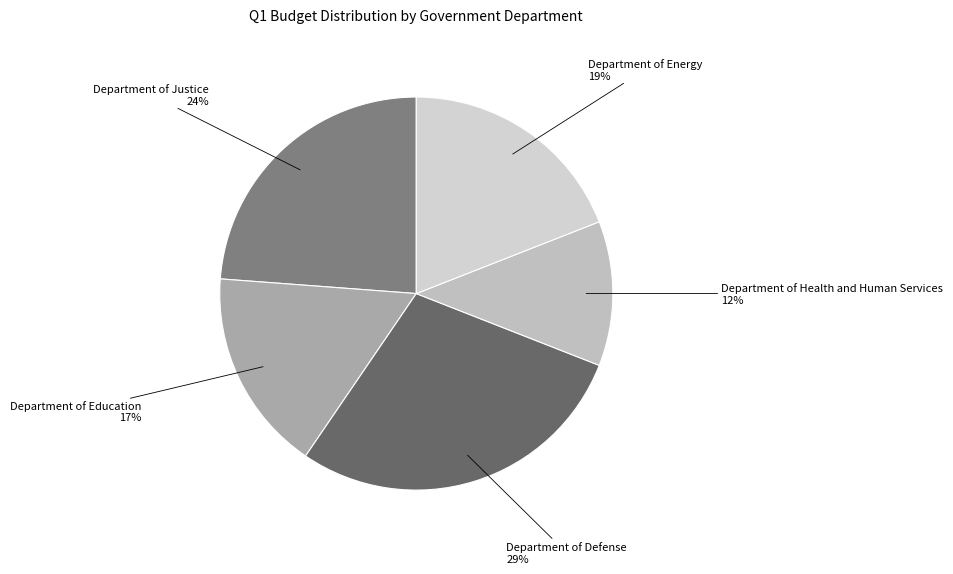

How many slices are in this pie chart?

5